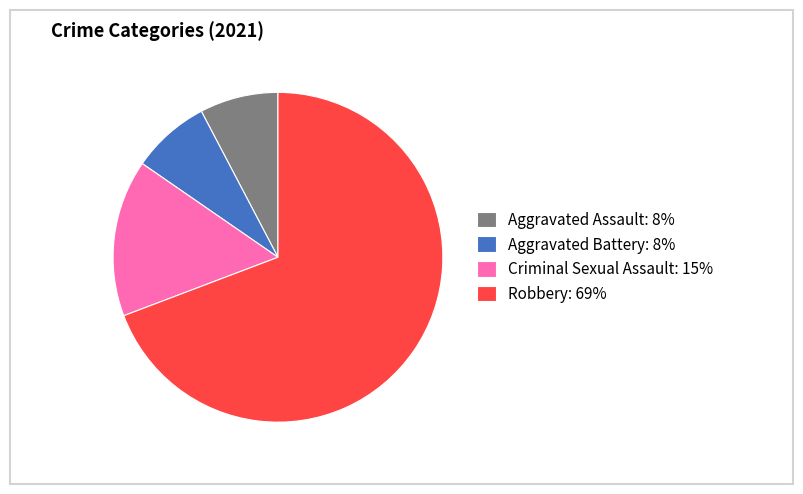

Which category has the biggest portion of the pie?

Robbery